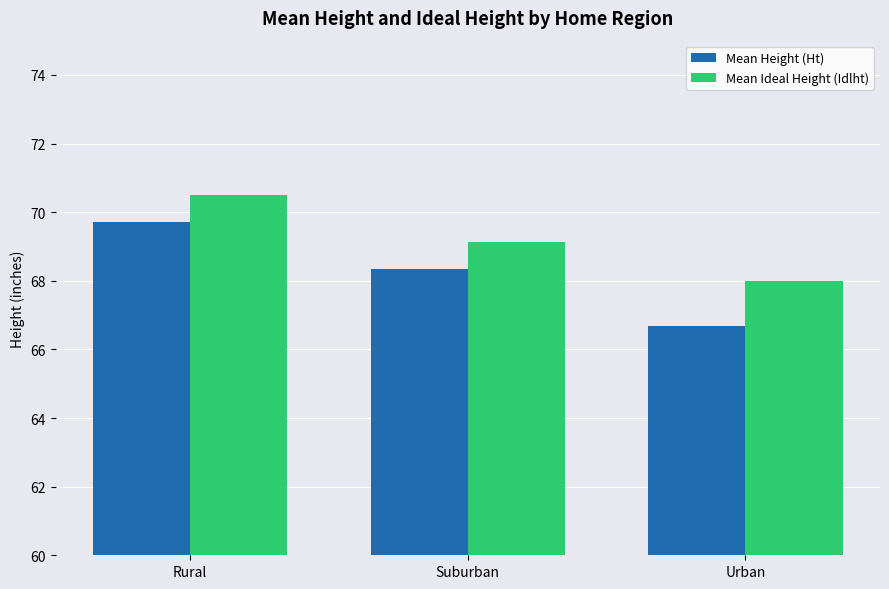

Is the value of Mean Height (Ht) at Suburban greater than the value of Mean Ideal Height (Idlht) at Urban?

Yes